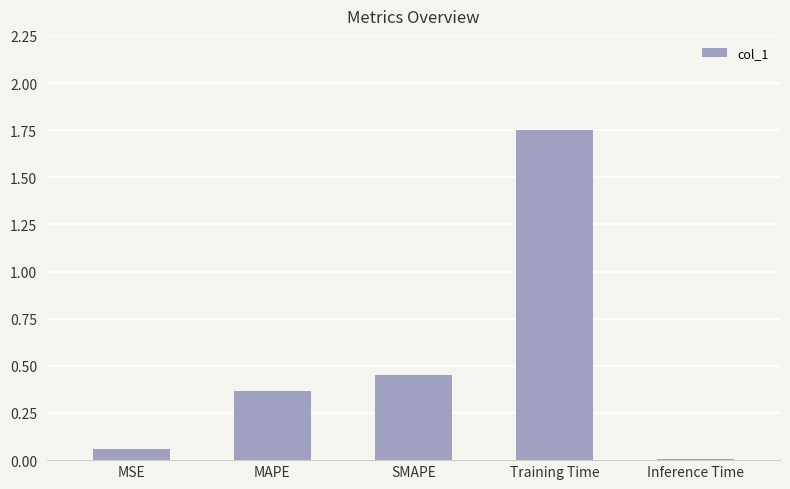

Count the number of data series in this chart.

1